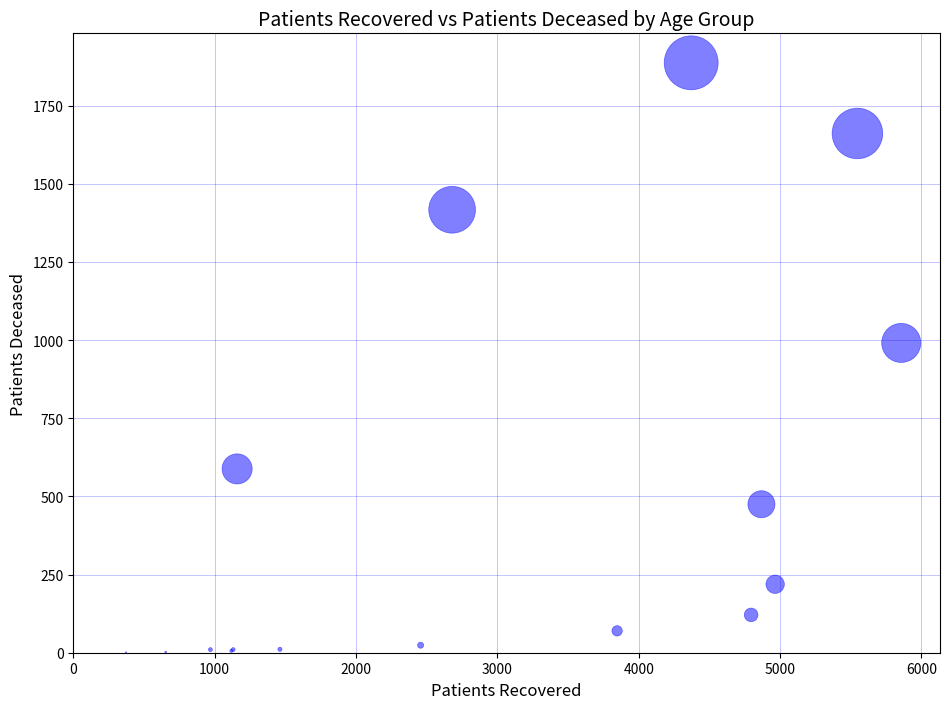

What Y value in the scatter plot is closest to 944?

991